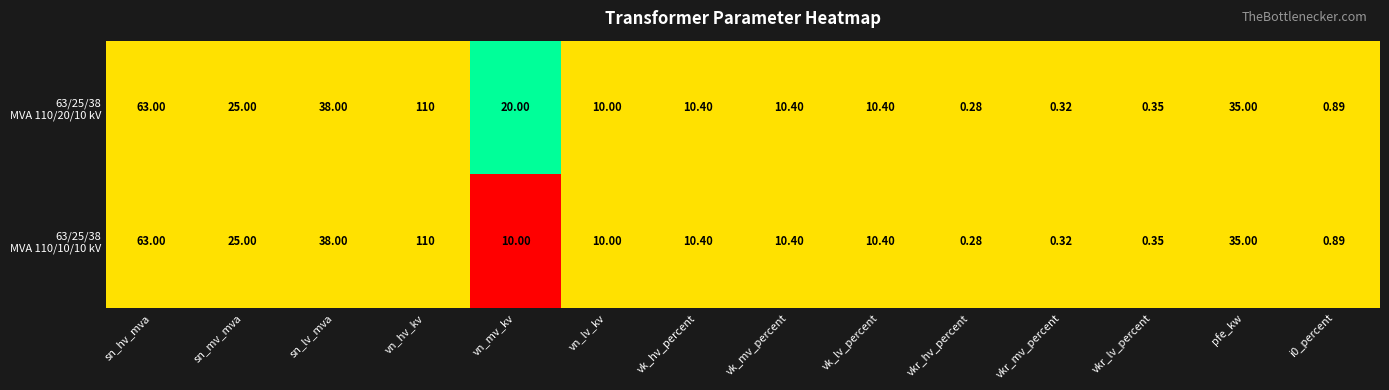

At which category is the sum across all series the highest?

vn_hv_kv